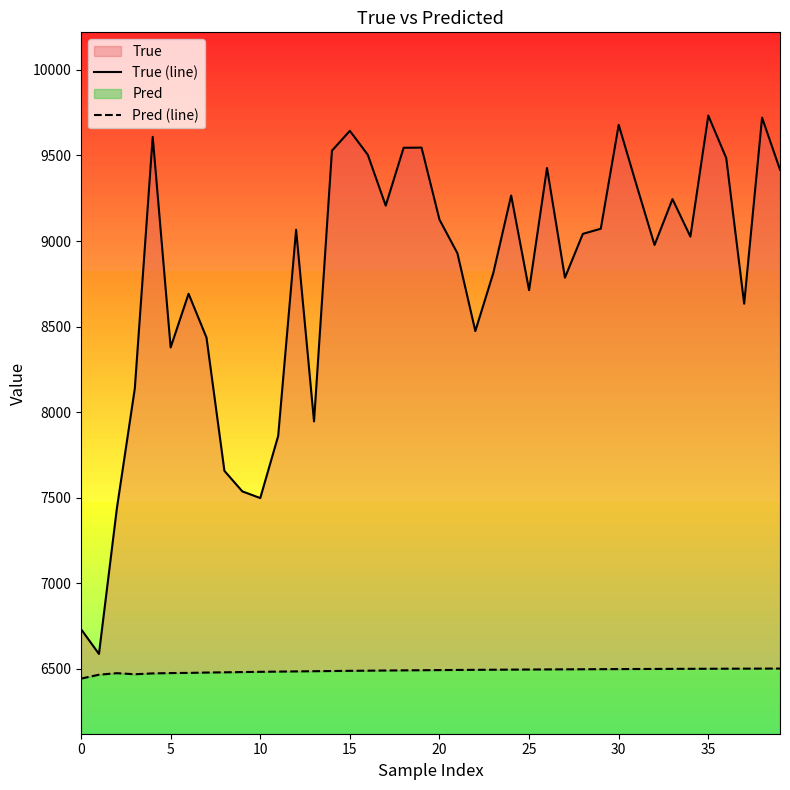

At how many categories does at least one series exceed 7670?

34